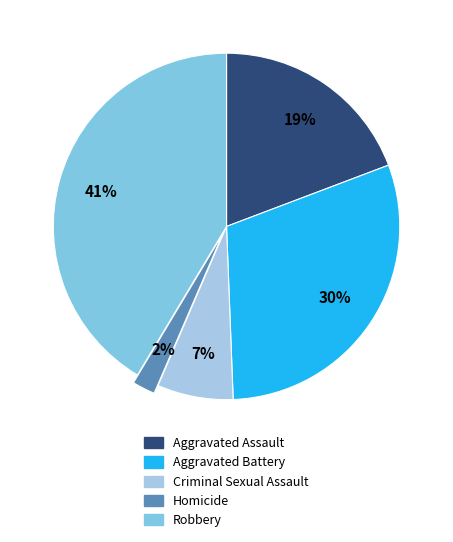

Combined, do Homicide and Aggravated Battery account for over 50%?

No